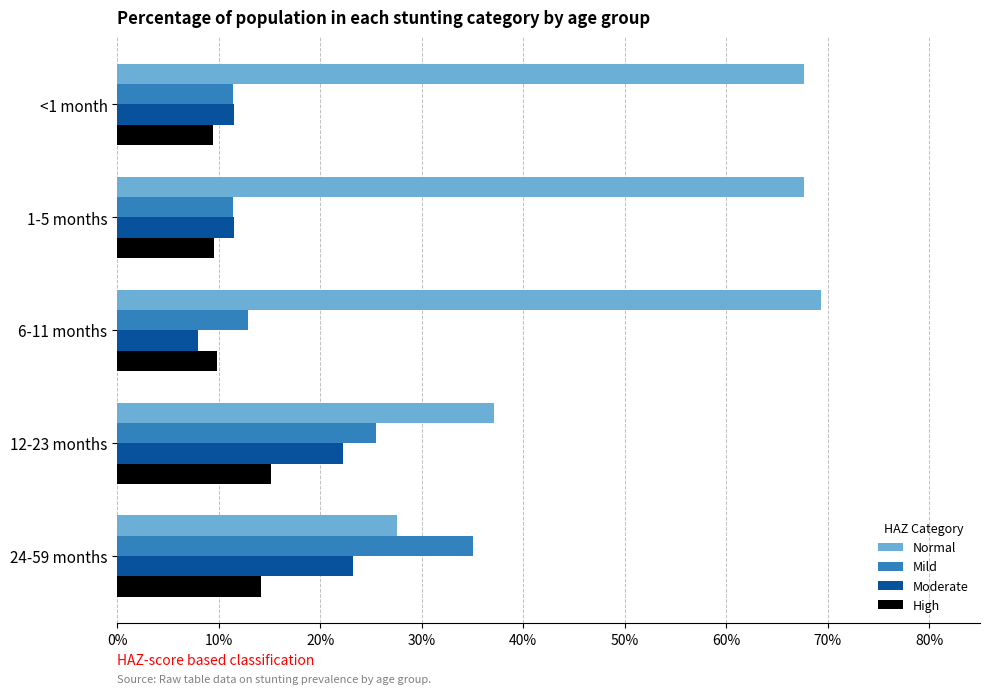

What is the average value of the Moderate series?

0.2